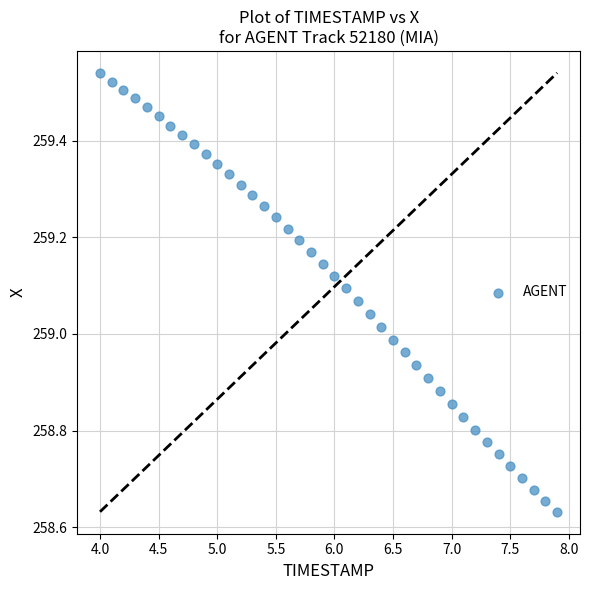

What is the range of X values (max minus min)?

3.9